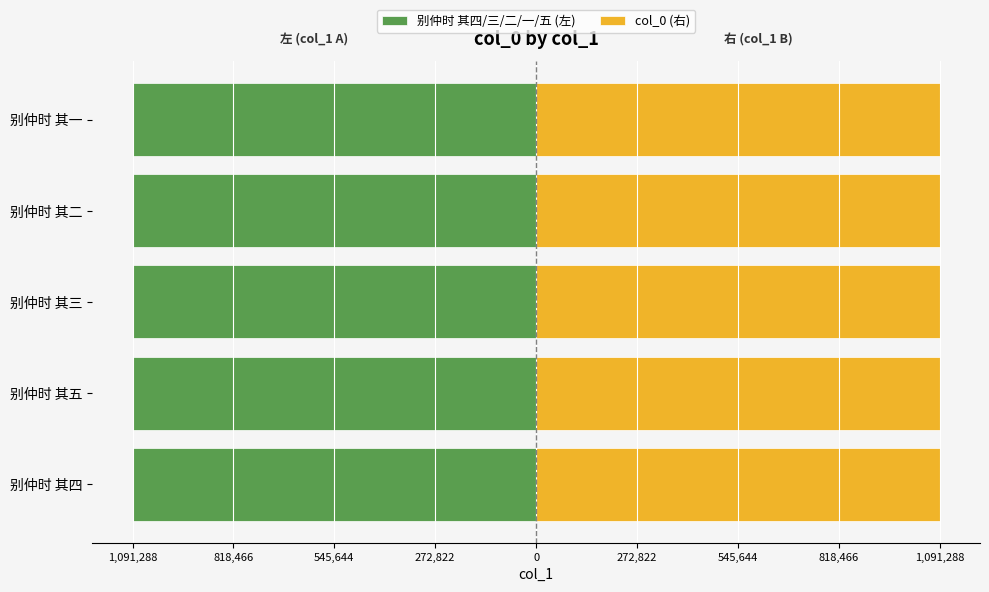

What are all the series names shown in the legend?

别仲时 其四/三/二/一/五 (左), col_0 (右)